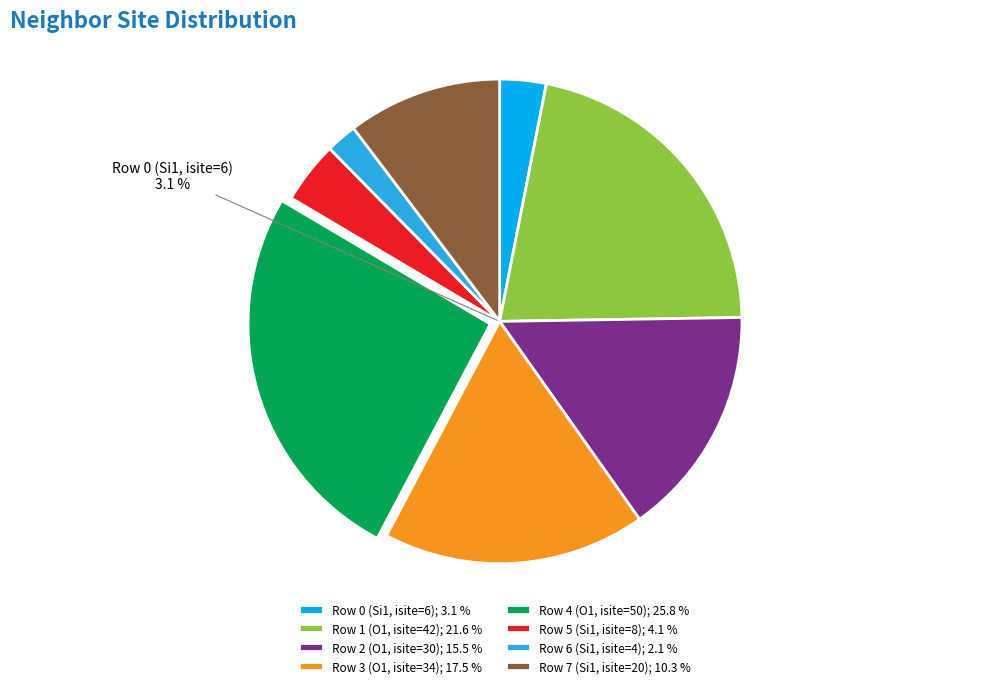

Between Row 5 (Si1, isite=8) and Row 7 (Si1, isite=20), which is larger?

Row 7 (Si1, isite=20)